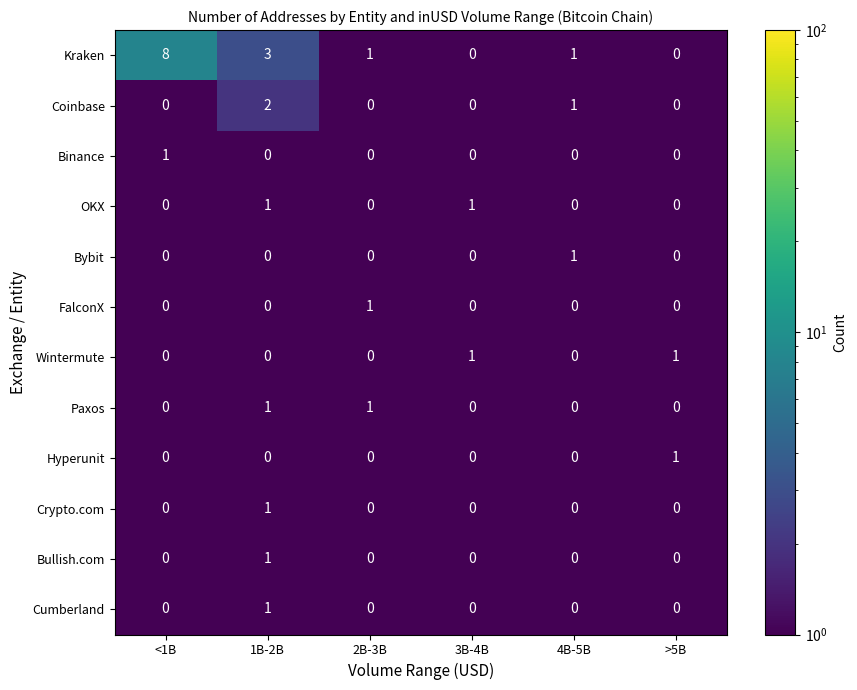

Count the Crypto.com values in the range 0 to 1.

6